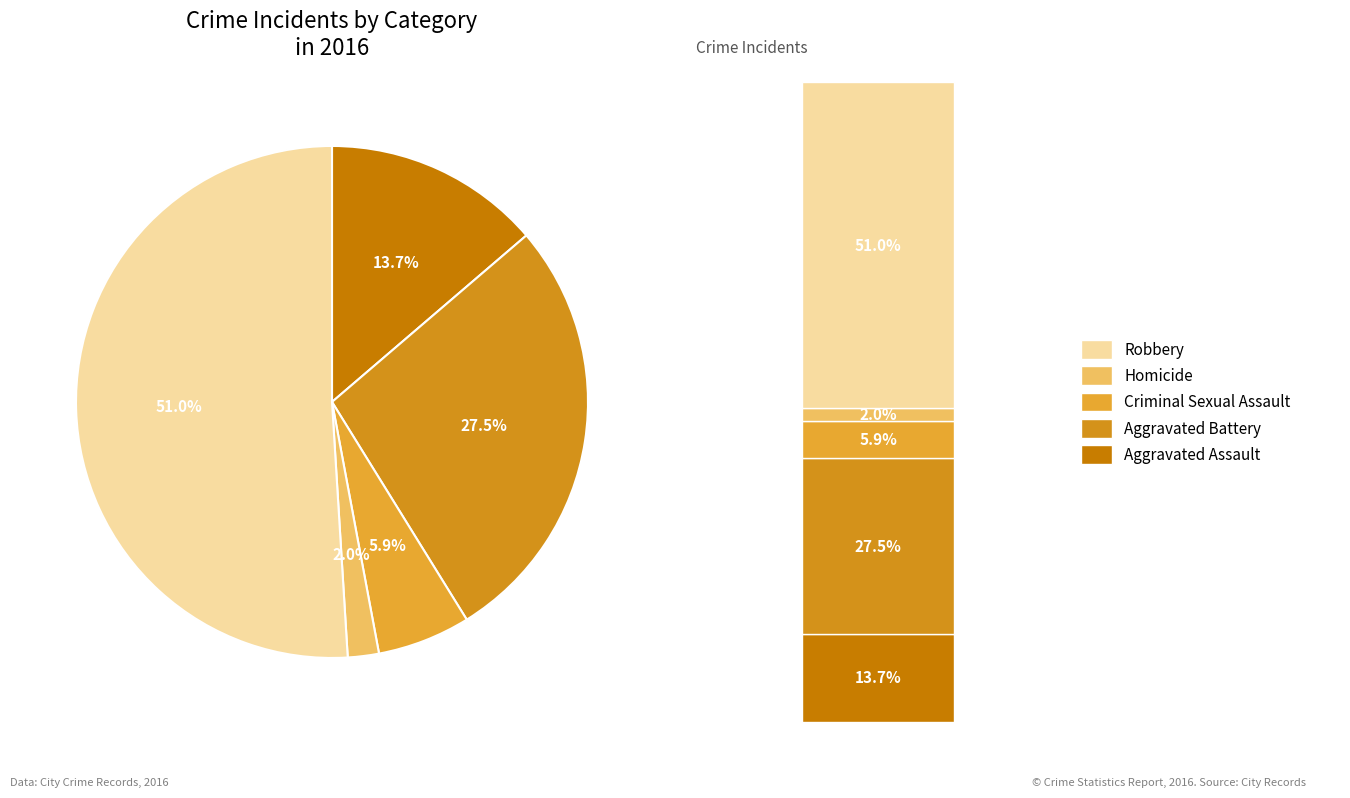

What percentage is the Robbery slice, to the nearest percent?

51%